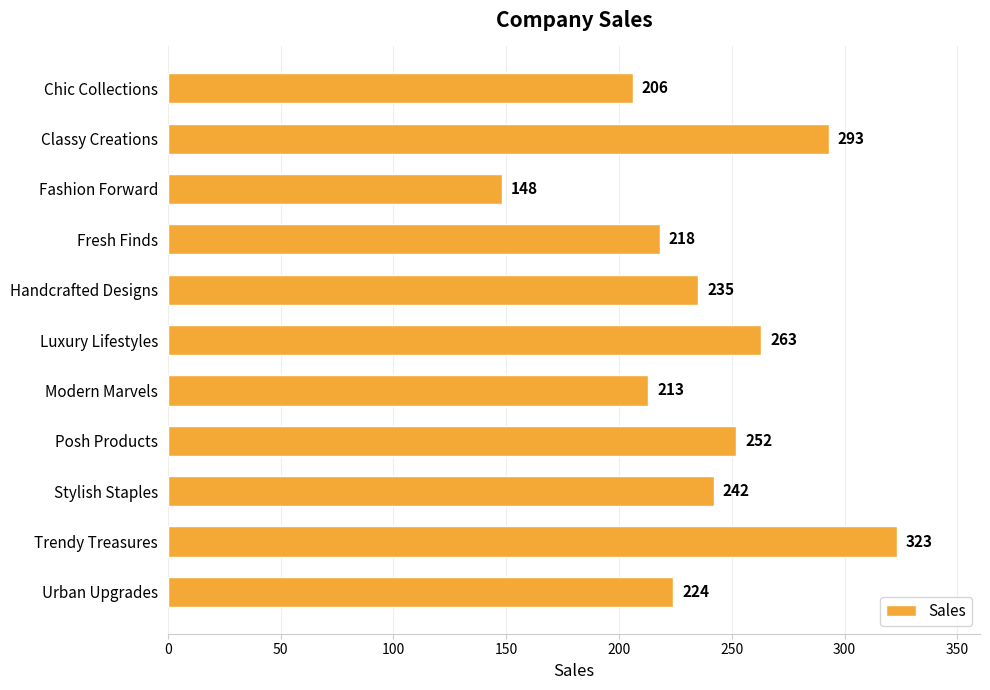

The value at Urban Upgrades is 355. True or false?

False